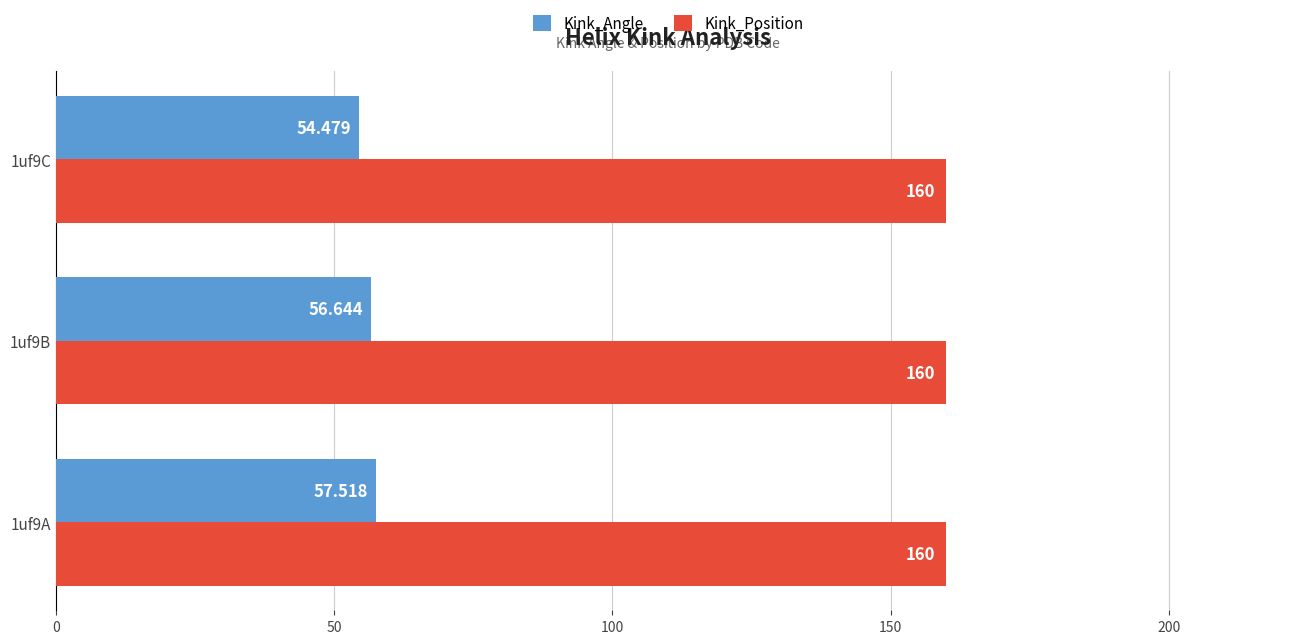

What is the lowest value of the Kink_Angle series?

54.5